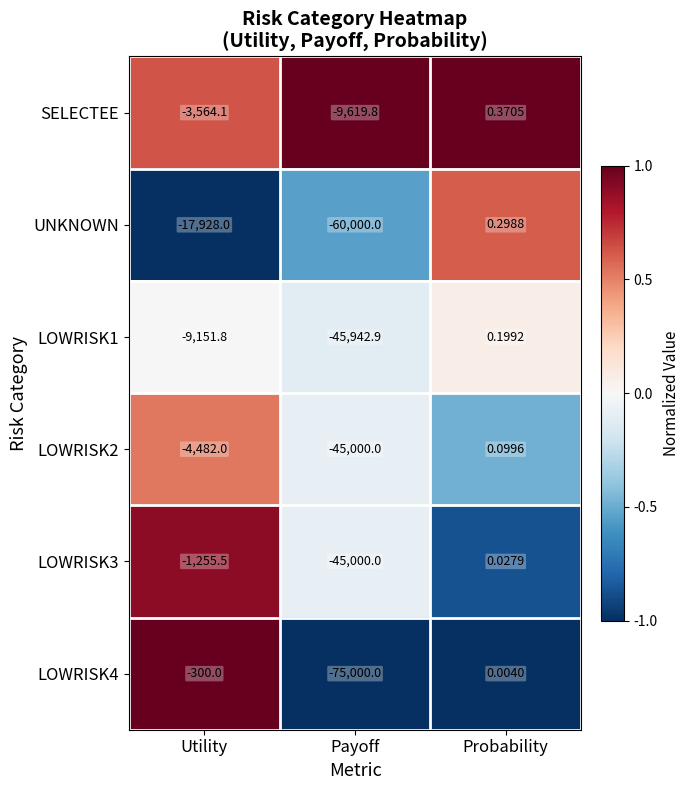

List the labels in order of UNKNOWN value, smallest first.

Payoff, Utility, Probability